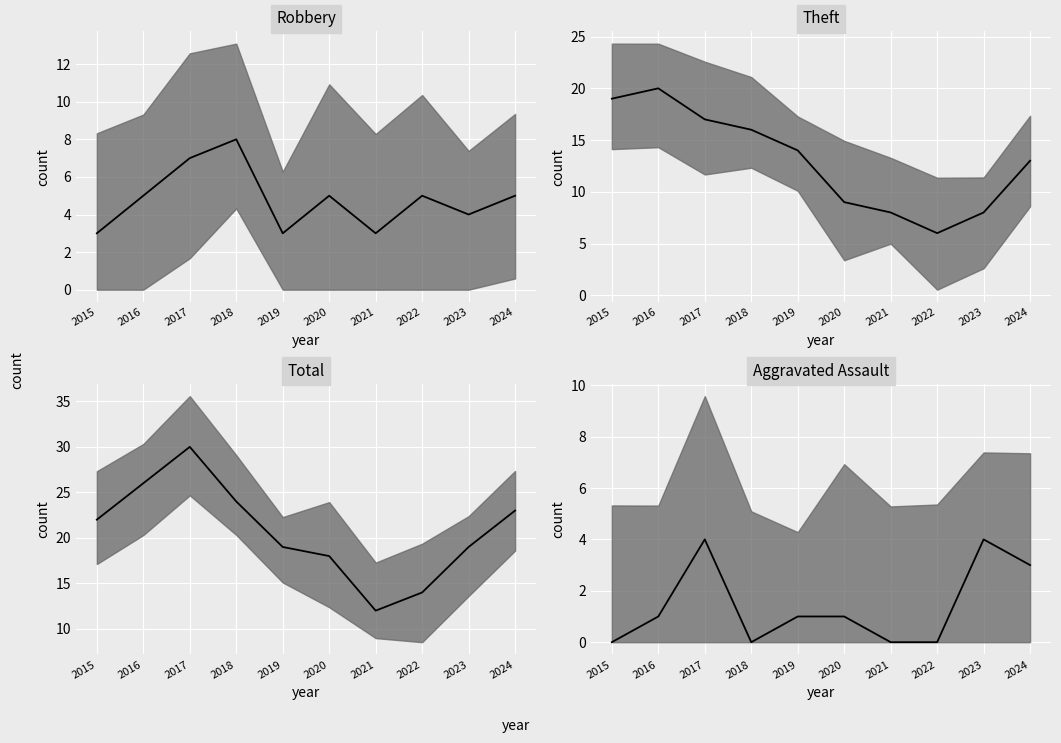

What is the sum of the Theft values at 2019 and 2023?

22